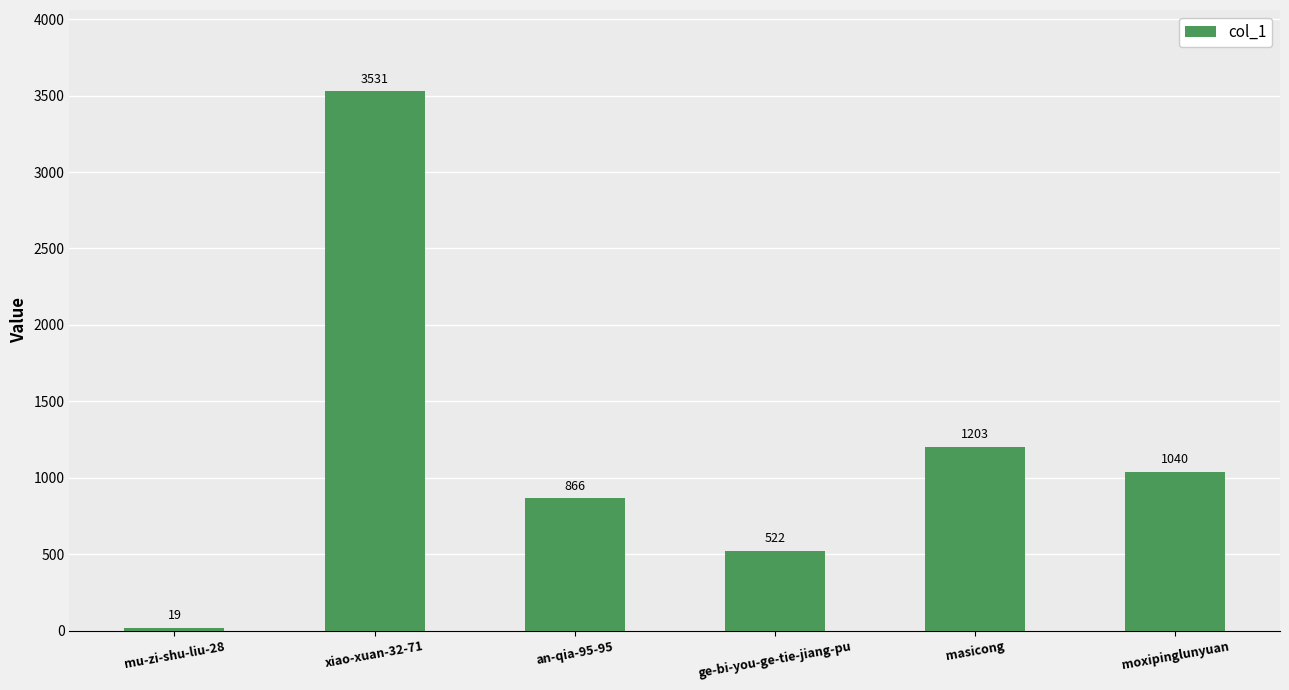

How many data points are less than 1040?

3